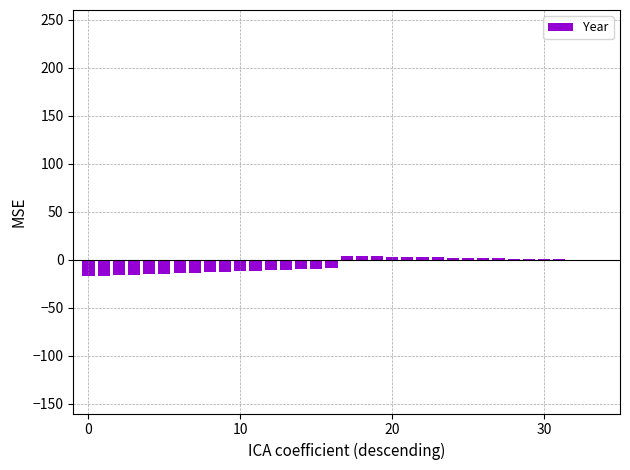

What is the sum of all values?

-180.2